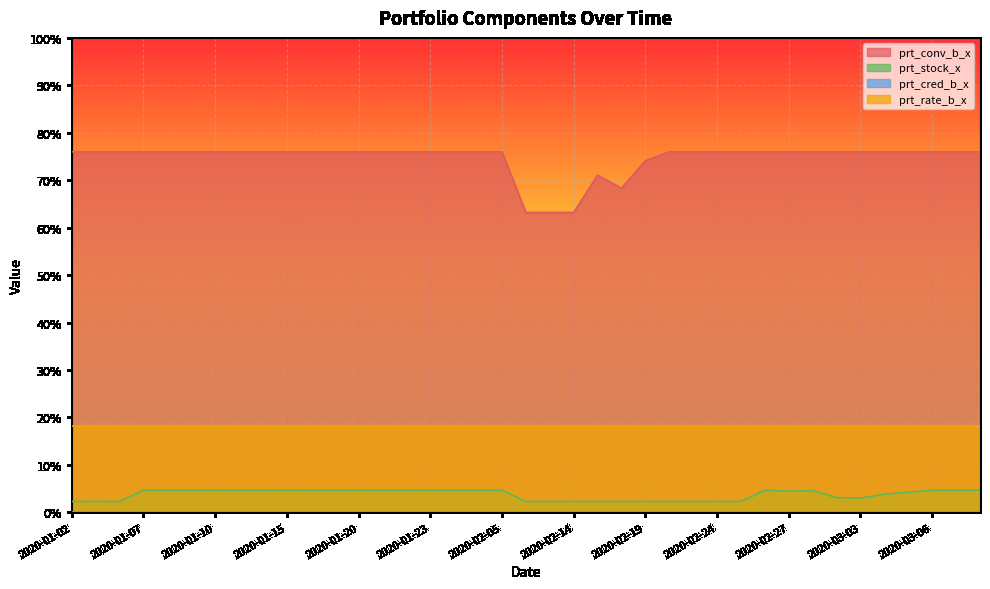

How many values in the prt_stock_x series are below 4?

16